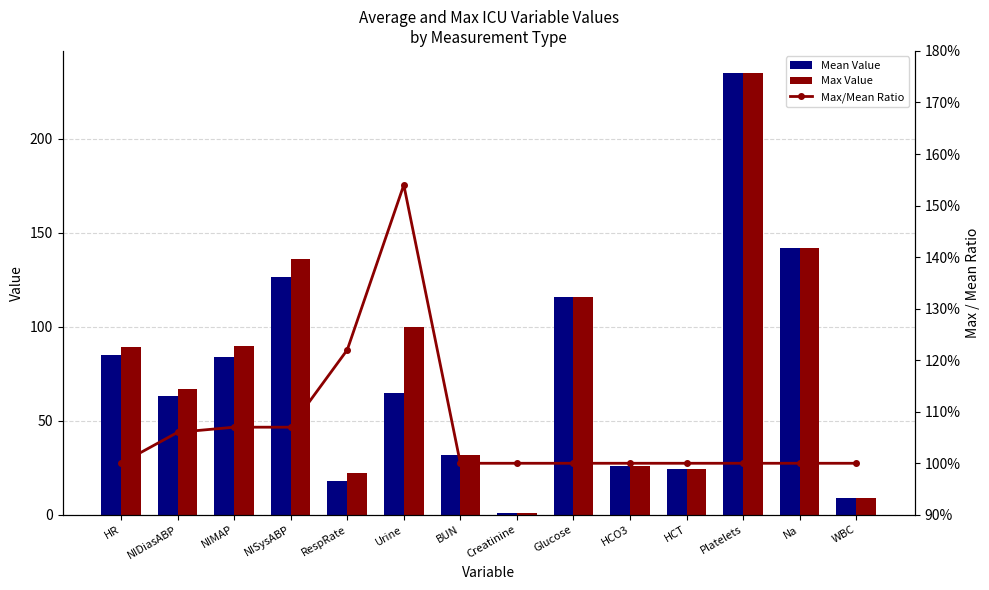

Does the chart contain stacked bars?

No